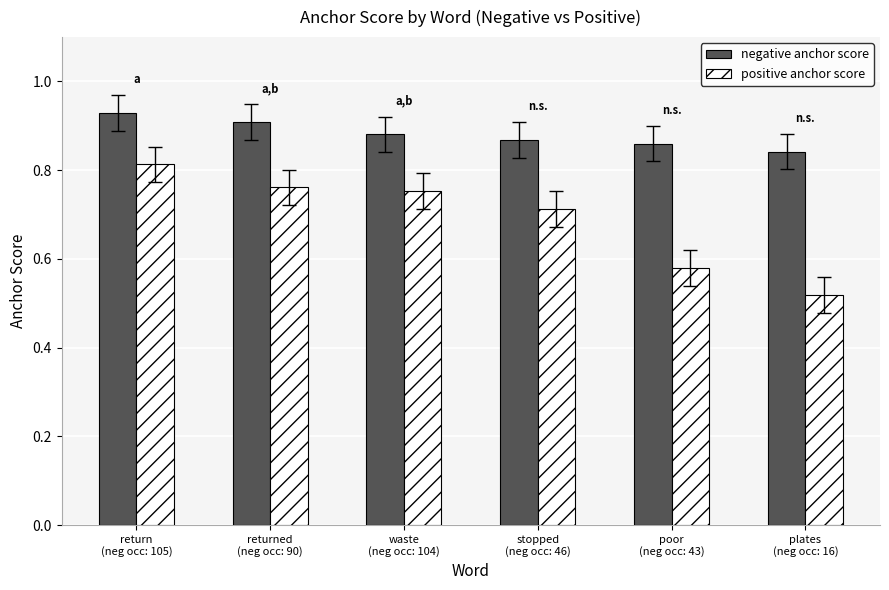

What is the label of the 2nd bar from the left?

returned
(neg occ: 90)